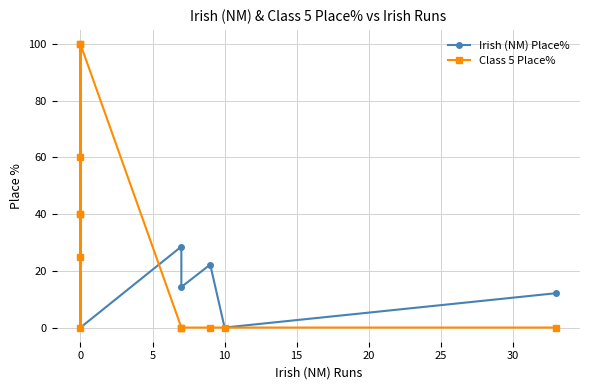

What are all the series names shown in the legend?

Irish (NM) Place%, Class 5 Place%